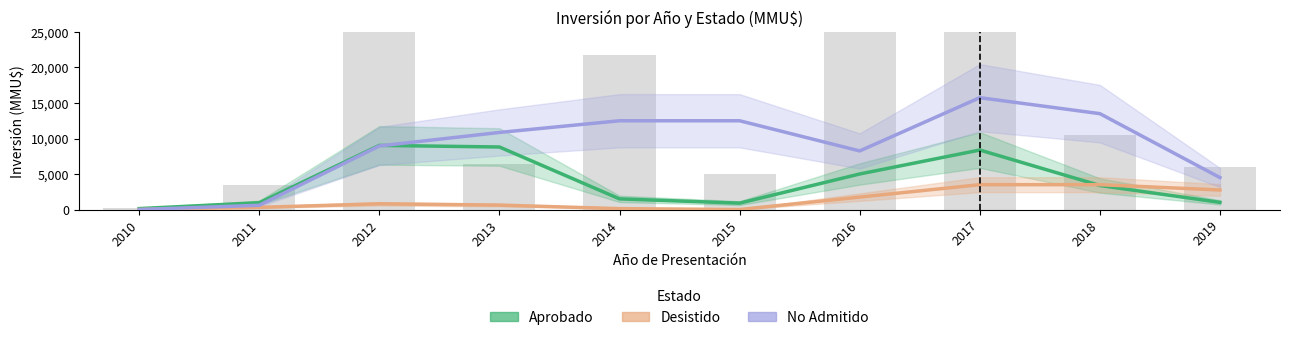

What are all the series names shown in the legend?

Aprobado, Desistido, No Admitido